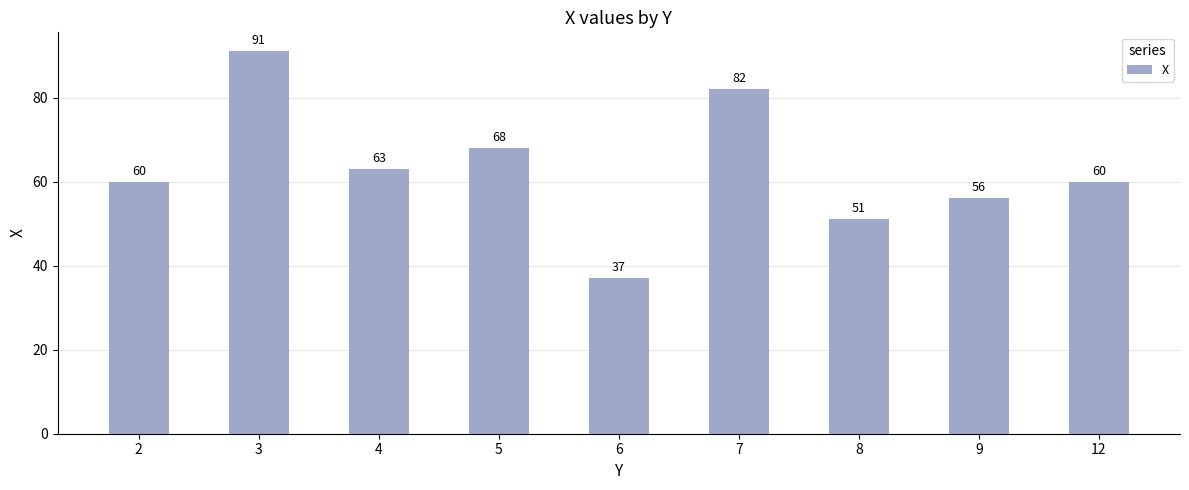

What is the average value?

63